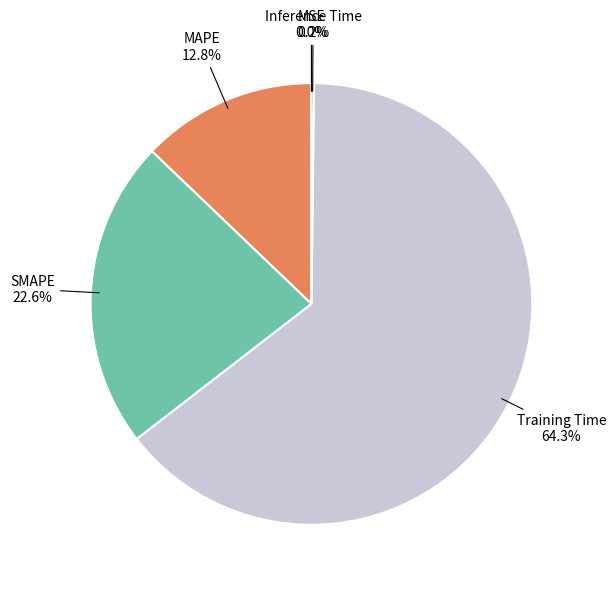

Which category accounts for the majority?

Training Time